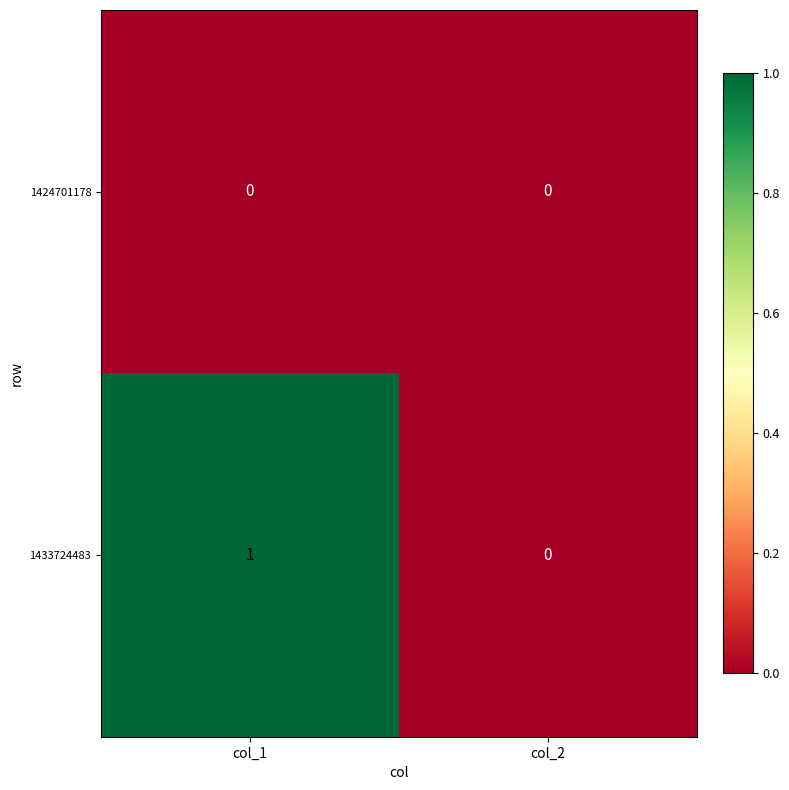

At which category is the sum across all series the highest?

col_1